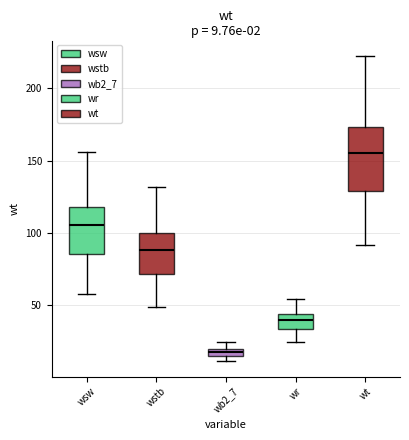

Which box has the lowest median line?

wb2_7